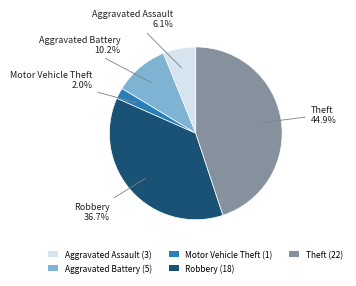

To the nearest percent, what is the difference between the largest and smallest slice percentages?

43%